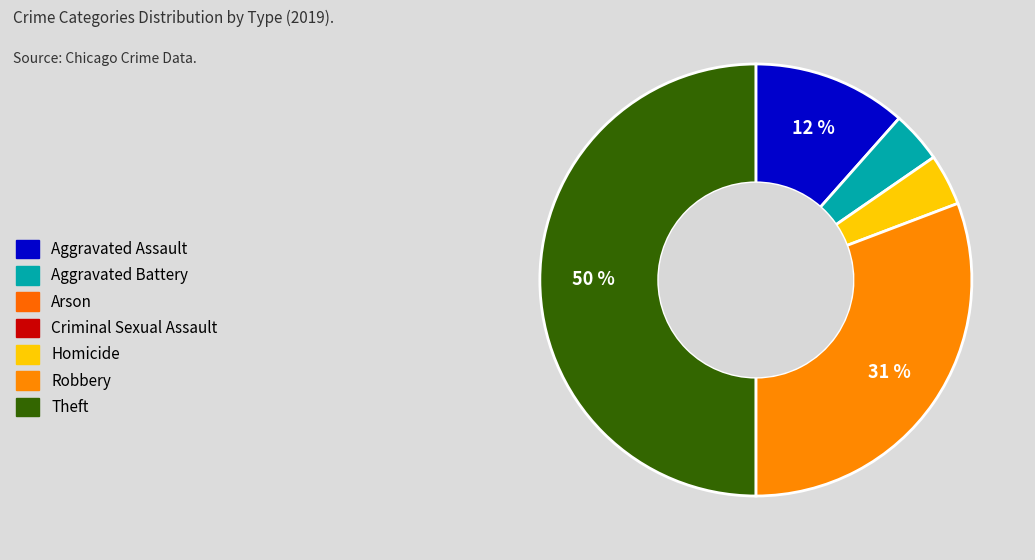

To the nearest percent, what is the average slice percentage?

20%